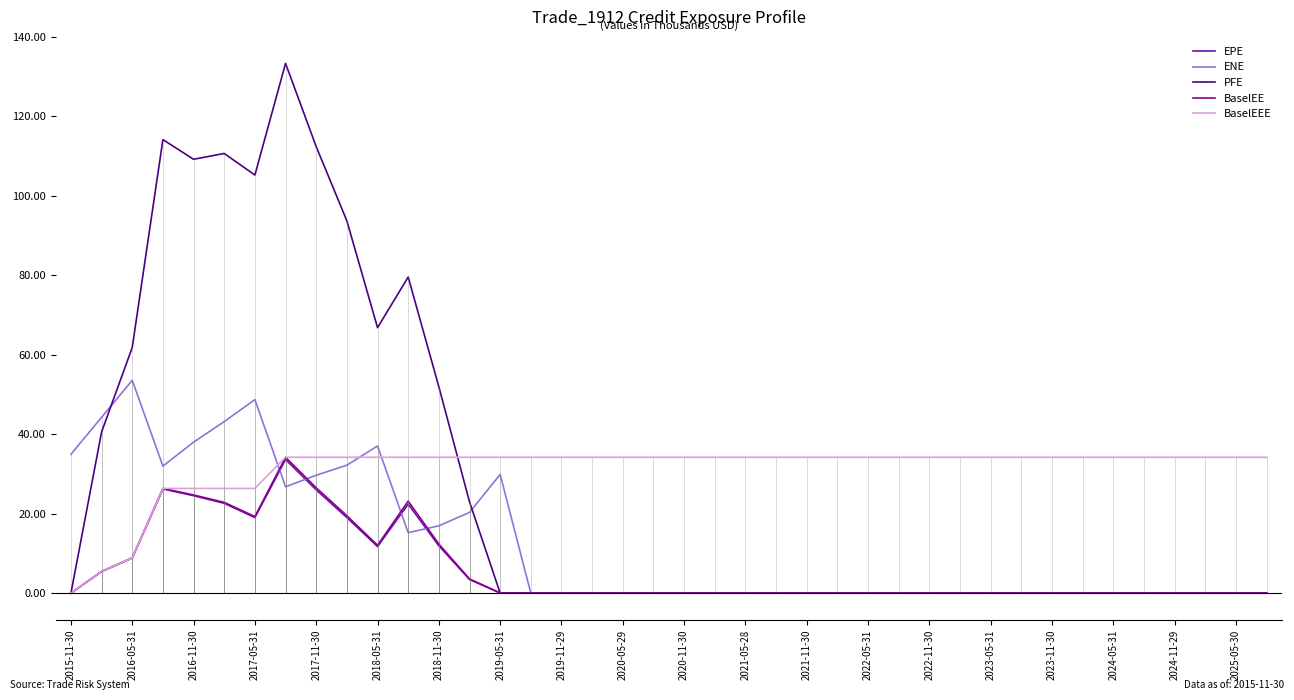

How many positive values does the ENE series have?

15